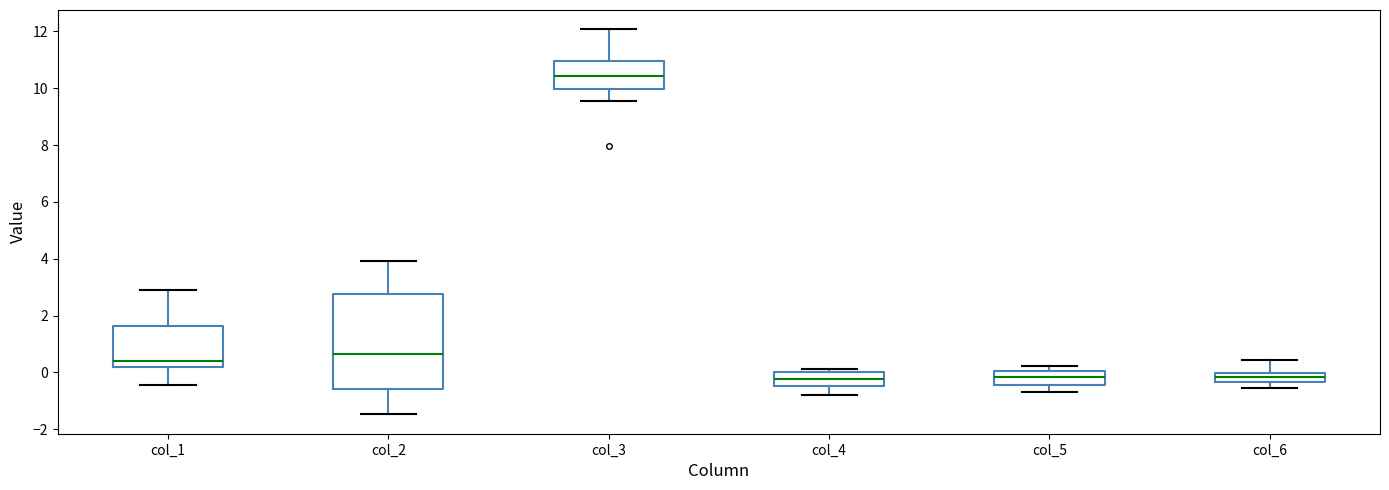

Where is the upper edge of the box for col_2 on the y-axis? The values are not printed on the chart, so give them approximately, as read against the axis.

2.8